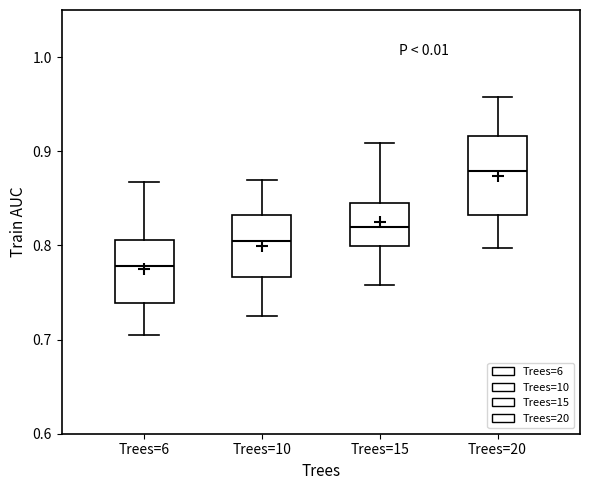

Reading left to right, transcribe this box plot: for each box, give where its median line is, the range the box spans, and where its two whiskers end, as read against the y-axis. The values are not printed on the chart, so give them approximately, as read against the axis.

Trees=6: median 0.78, box 0.74 to 0.81, whiskers 0.71 to 0.87
Trees=10: median 0.81, box 0.77 to 0.83, whiskers 0.73 to 0.87
Trees=15: median 0.82, box 0.80 to 0.85, whiskers 0.76 to 0.91
Trees=20: median 0.88, box 0.83 to 0.92, whiskers 0.80 to 0.96